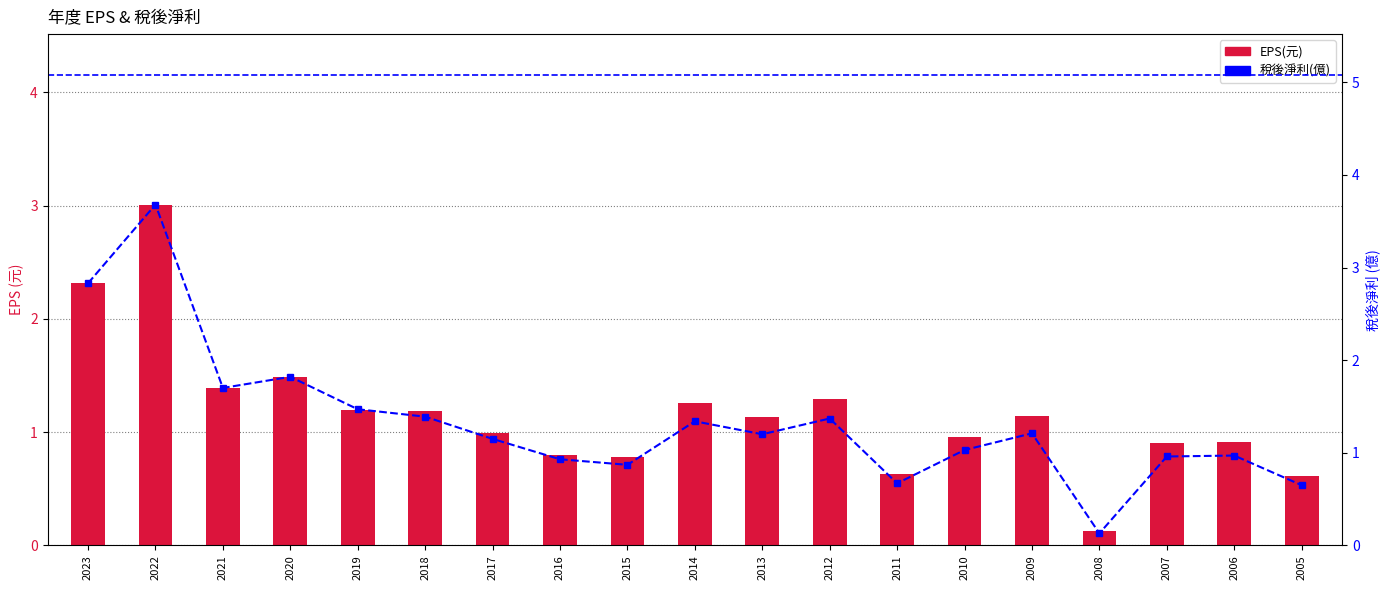

Reading right to left, extract all data points from this chart.

EPS(元): 0.6	0.9	0.9	0.1	1.1	1.0	0.6	1.3	1.1	1.3	0.8	0.8	1.0	1.2	1.2	1.5	1.4	3.0	2.3
稅後淨利(億): 0.7	1.0	1.0	0.1	1.2	1.0	0.7	1.4	1.2	1.3	0.9	0.9	1.1	1.4	1.5	1.8	1.7	3.7	2.8